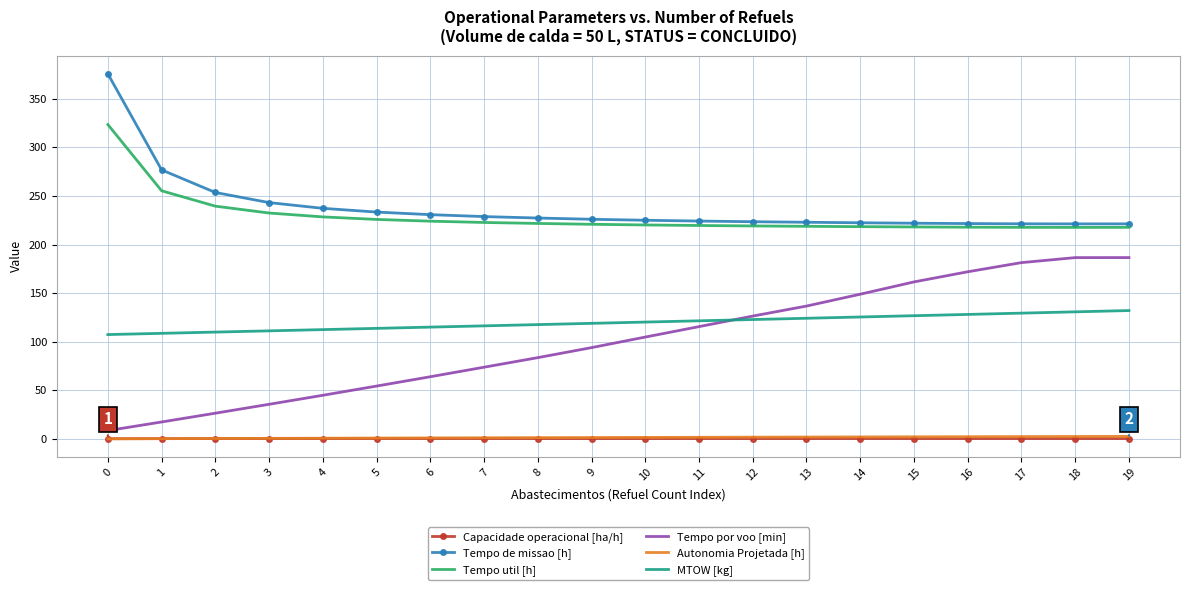

Between 8 and 9, which series saw the biggest shift?

Tempo por voo [min]